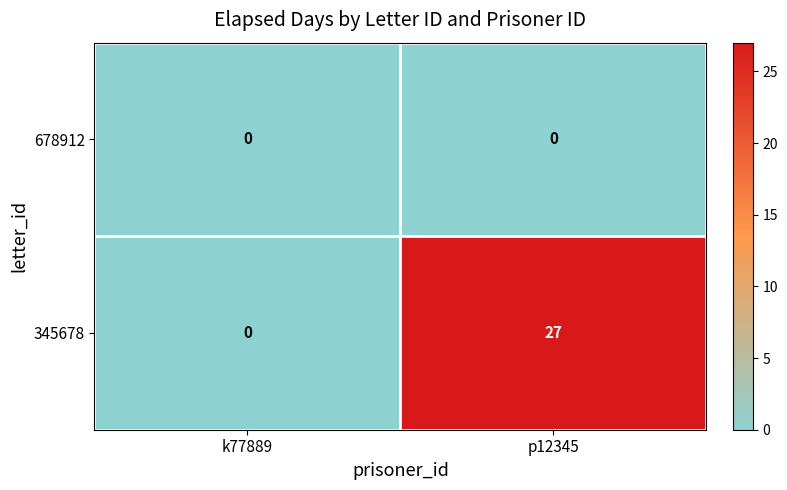

Count the number of data series in this chart.

2